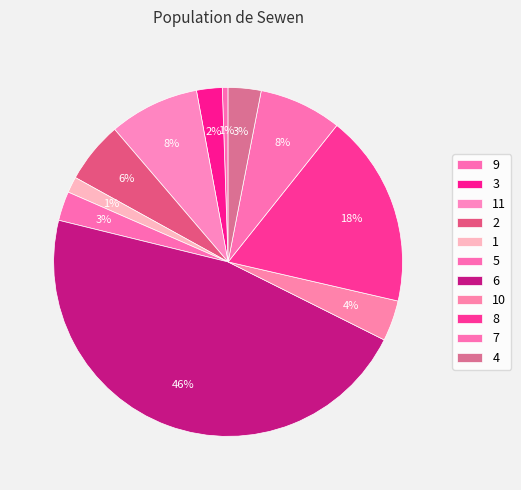

Which slice is the smallest?

9